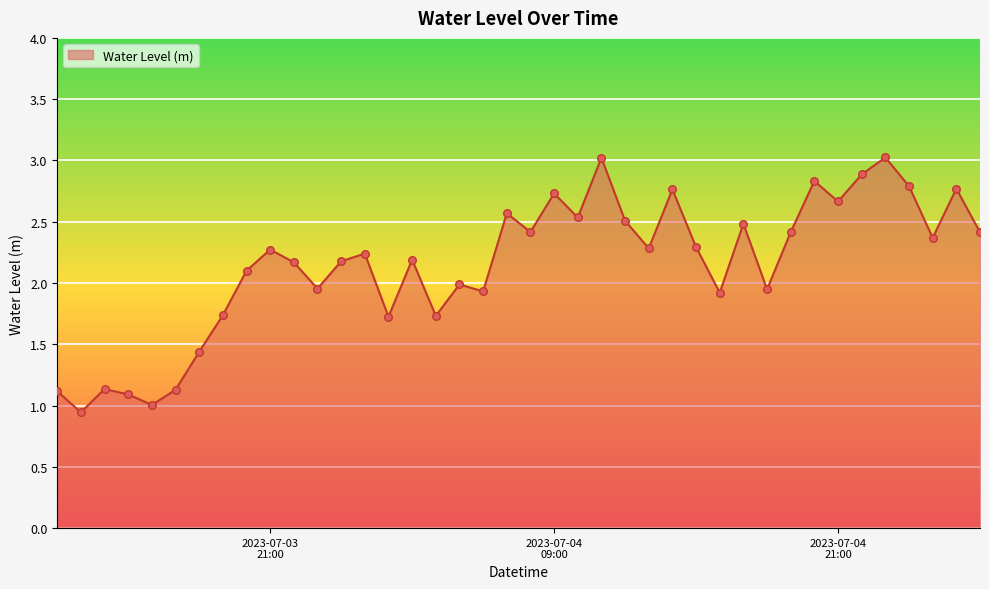

What is the maximum value shown in the chart?

3.0